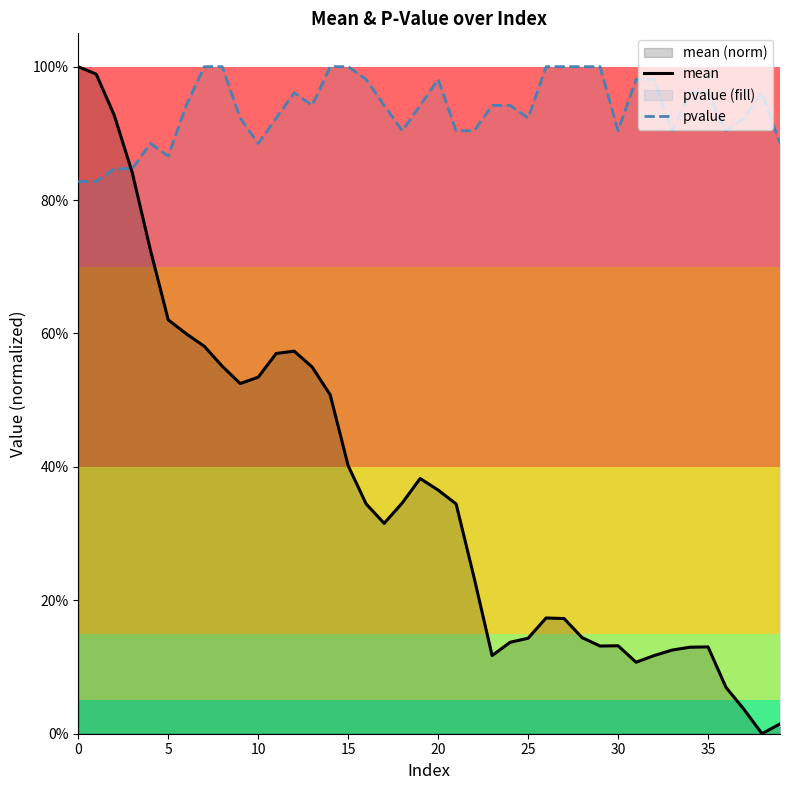

What is the spread (max minus min) of values at 29?

0.9